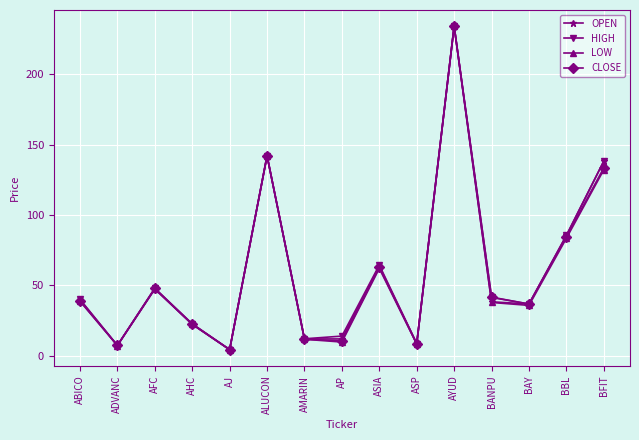

Is this an area chart (filled region under the line)?

No